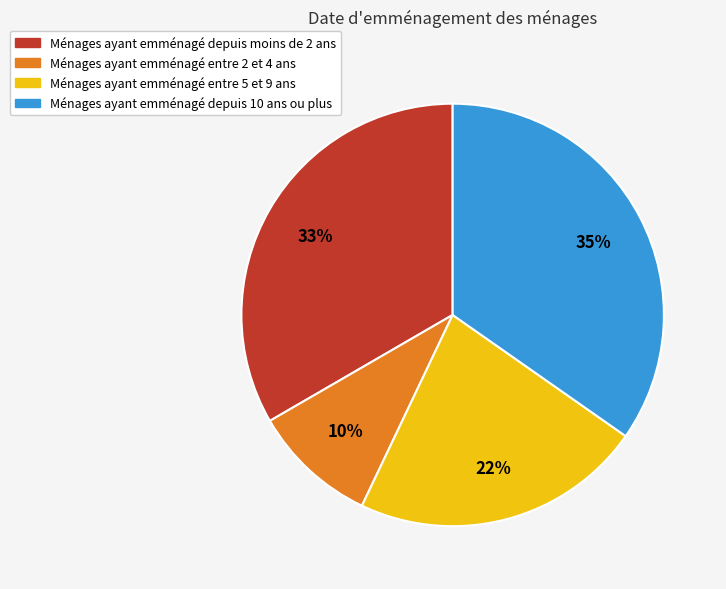

What percentage is the Ménages ayant emménagé depuis moins de 2 ans slice, to the nearest percent?

33%